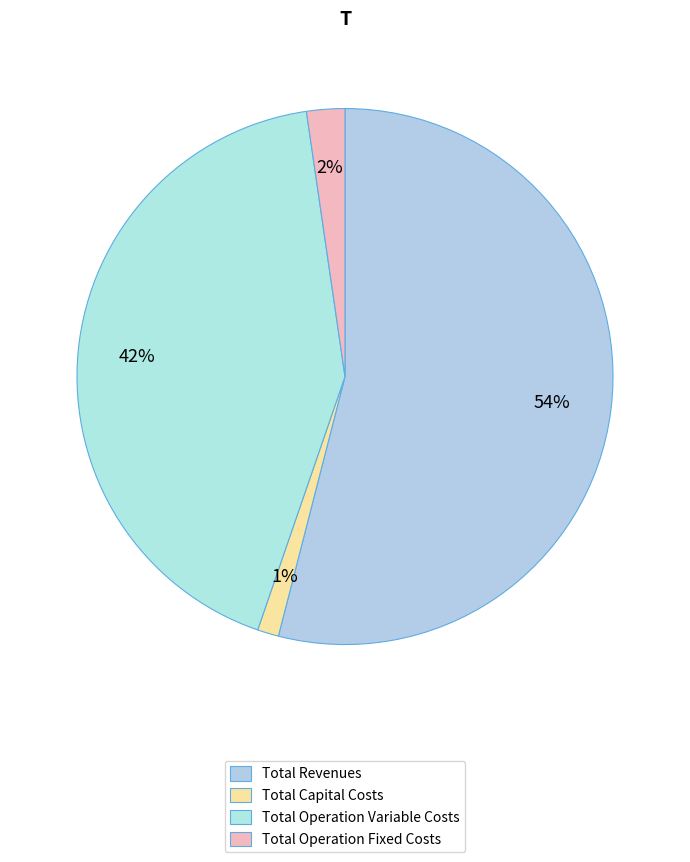

Count the number of slices in the pie.

4